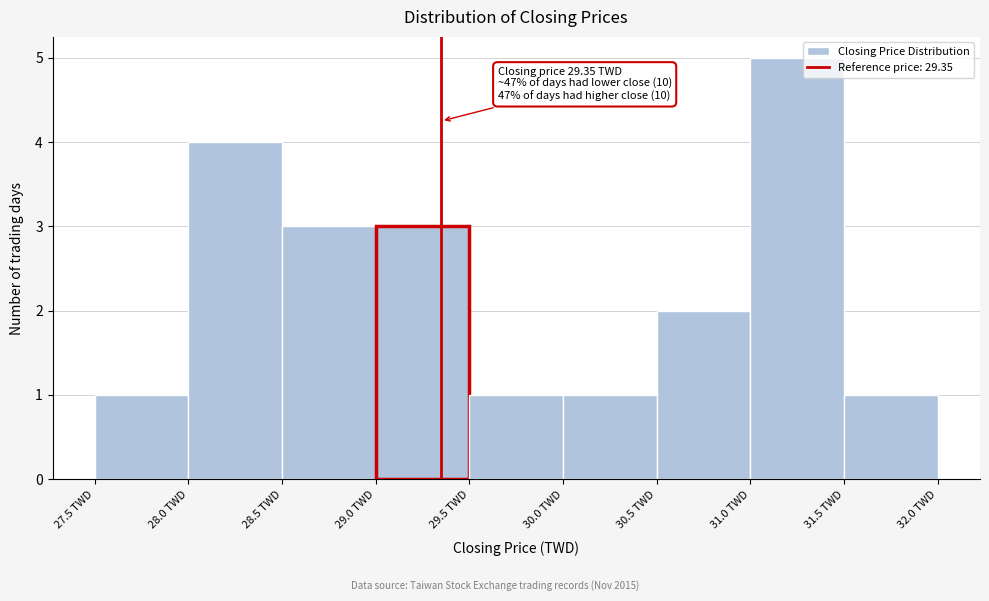

Which range on the x-axis has the tallest bar?

31.0 to 31.5